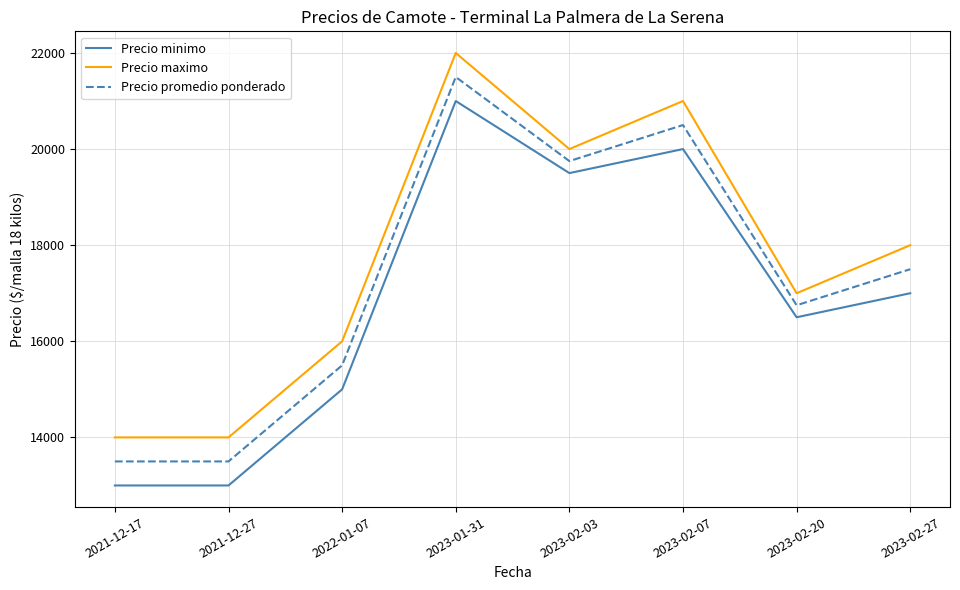

How many lines are shown in the chart?

3